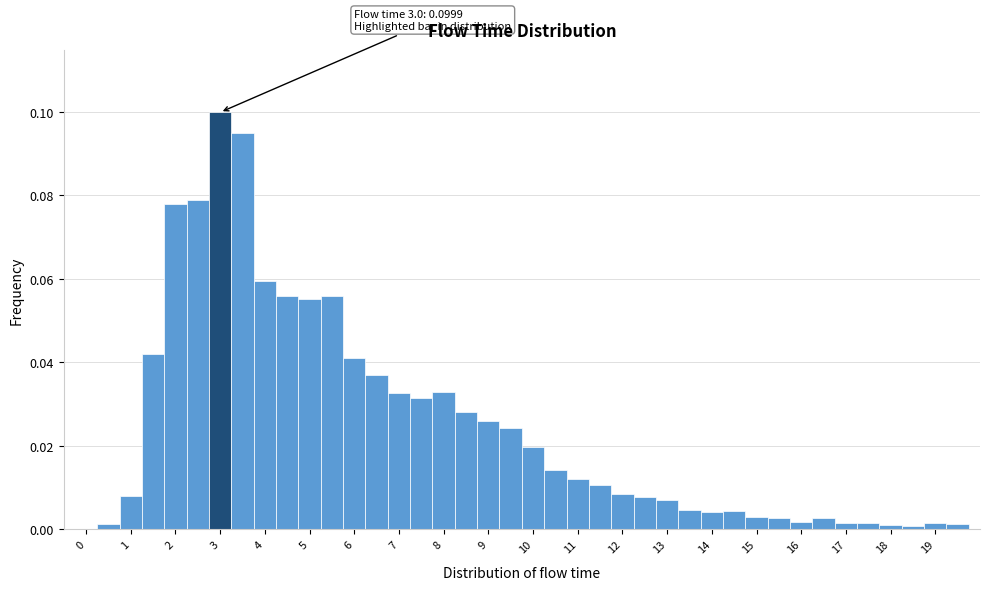

Which range on the x-axis has the tallest bar?

2.75 to 3.25